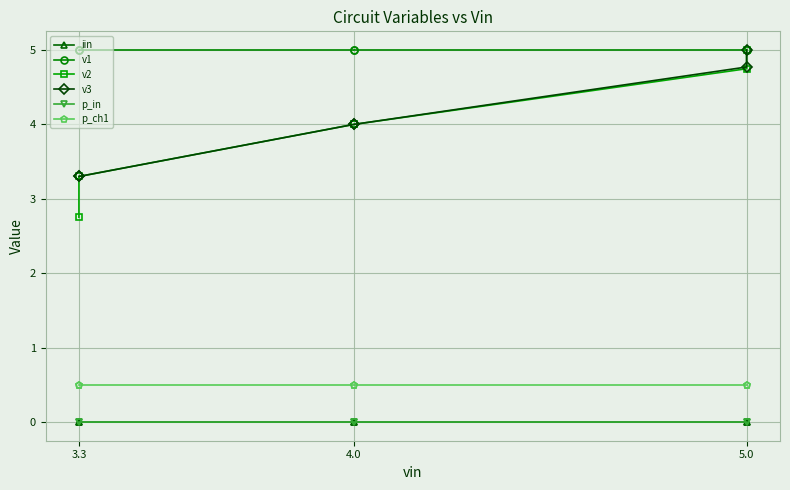

True or false: iin has a value of 0.0 at 4.0.

False